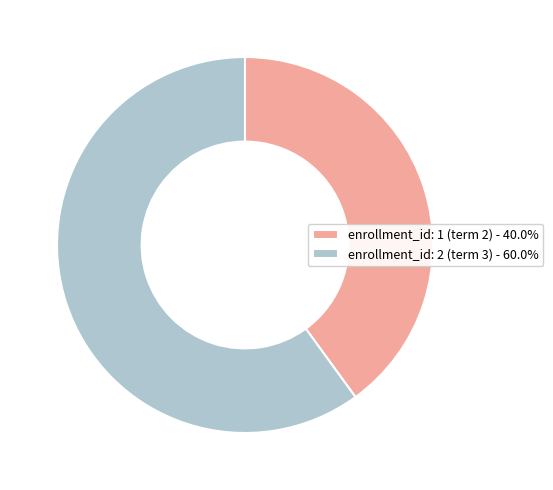

Is it true that enrollment_id: 1 (term 2) is 40% of the pie?

True